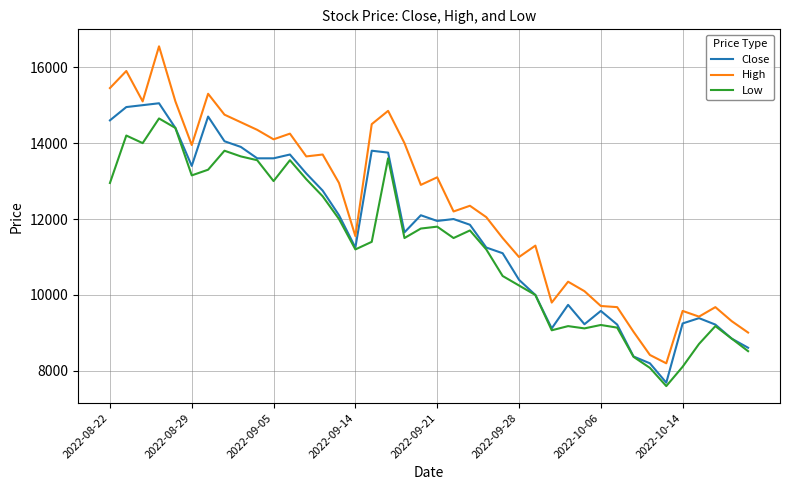

Which series has the widest spread of values?

High